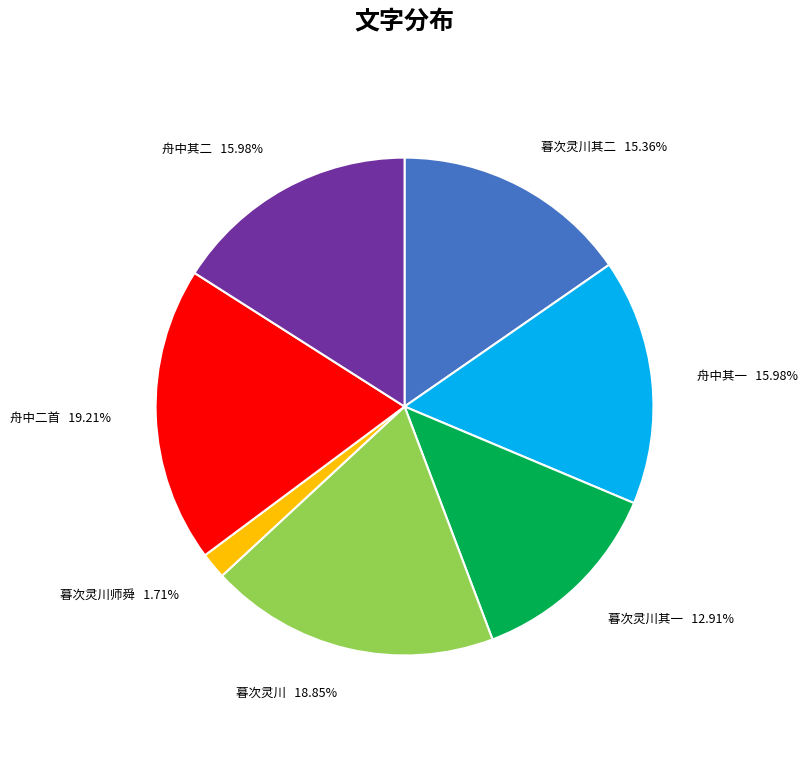

Count the number of slices in the pie.

7